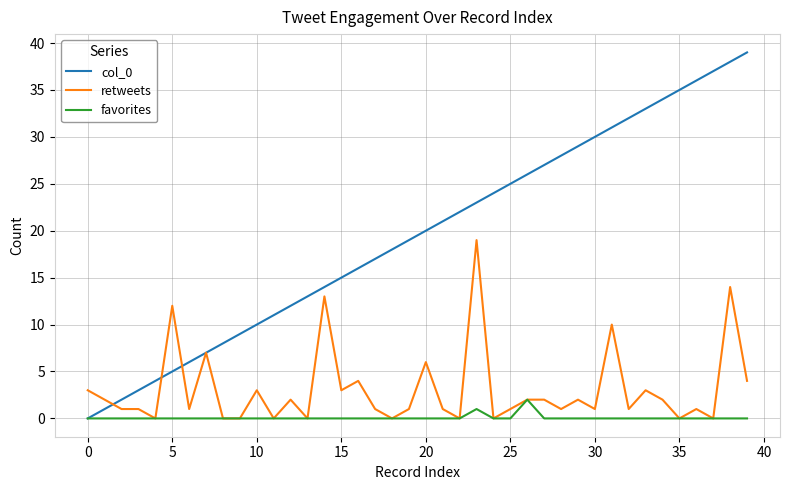

Rank the series by their average value, from highest to lowest.

col_0, retweets, favorites